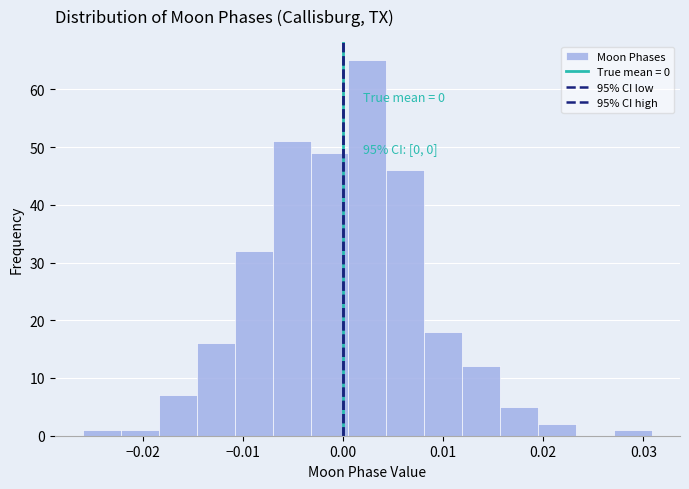

Around what value on the x-axis is the tallest bar? Give the approximate position of its centre, as read against the axis.

0.002